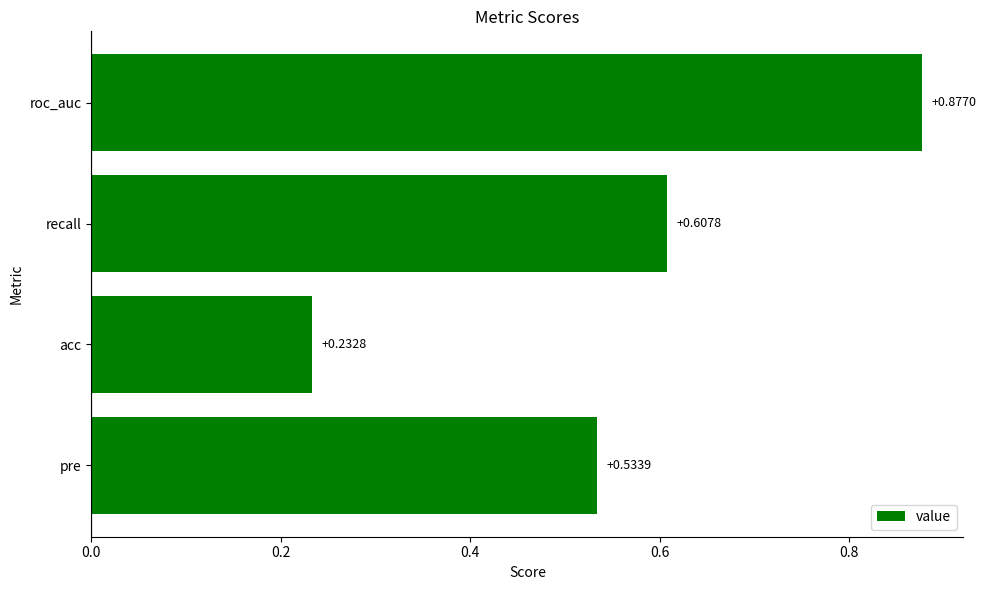

What is the sum of all values?

2.3